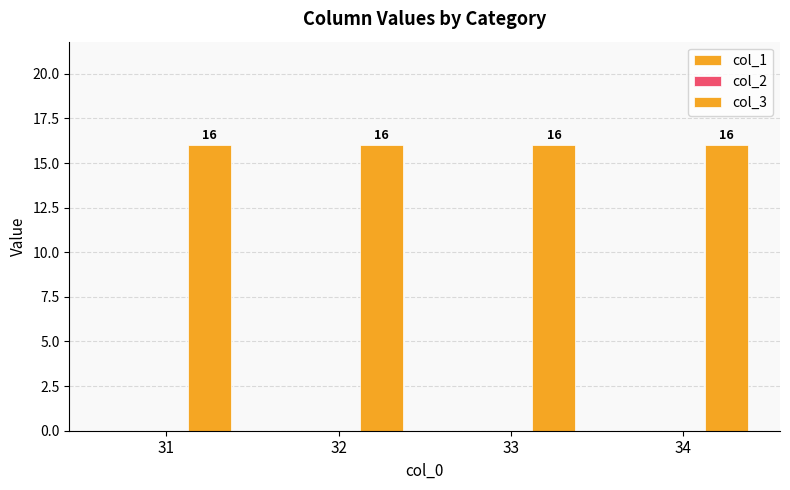

What is the spread (max minus min) of values at 32?

16